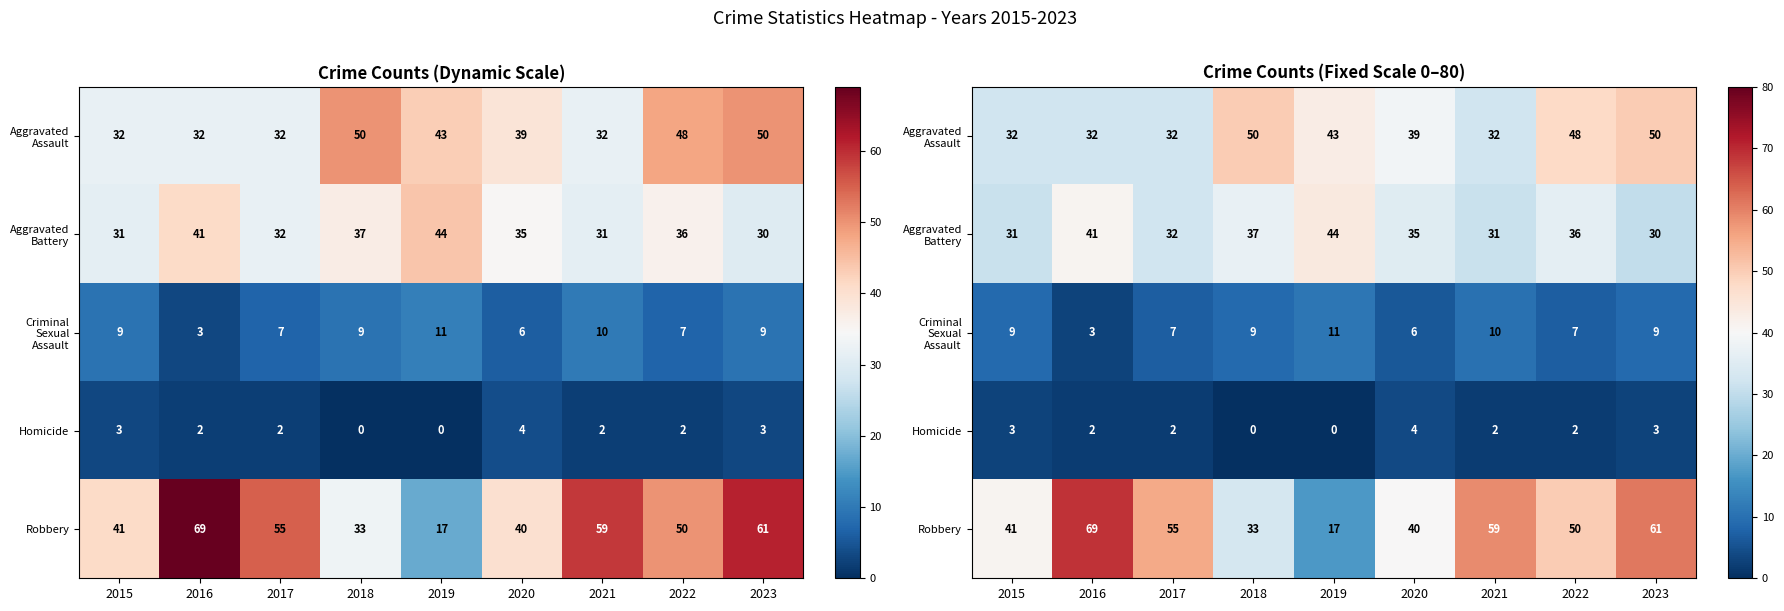

The Homicide series shows 2 at 2017. True or false?

True